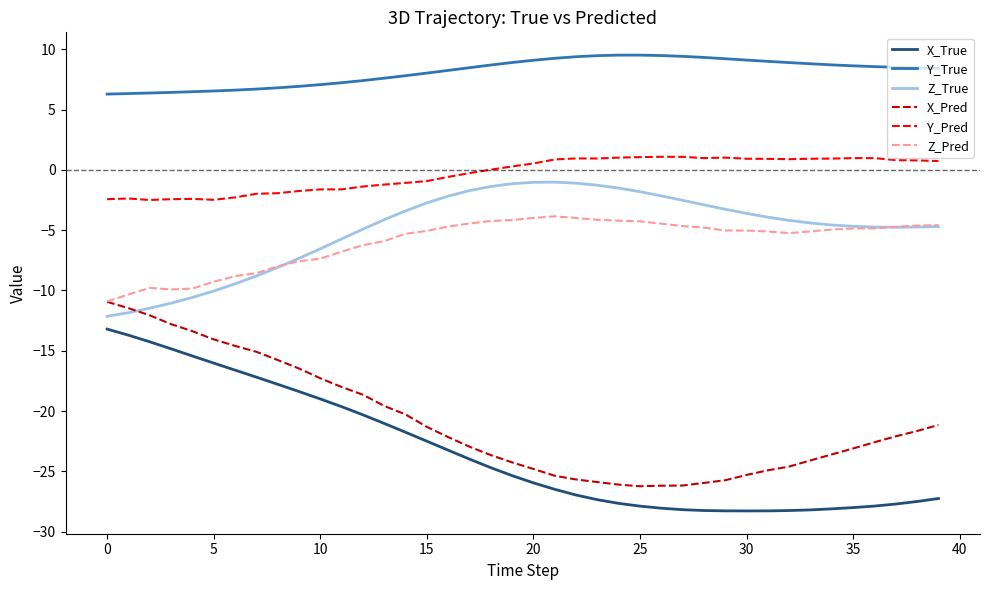

List the series in order of their peak value, lowest first.

X_True, X_Pred, Z_Pred, Z_True, Y_Pred, Y_True